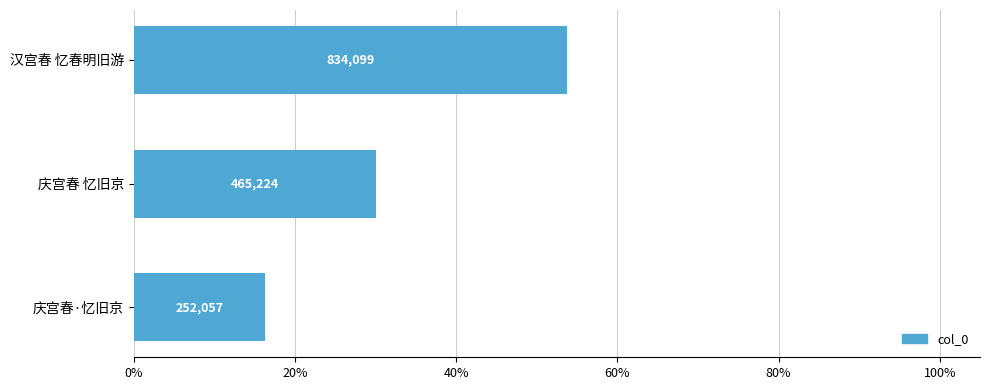

How many bars are there in total?

3